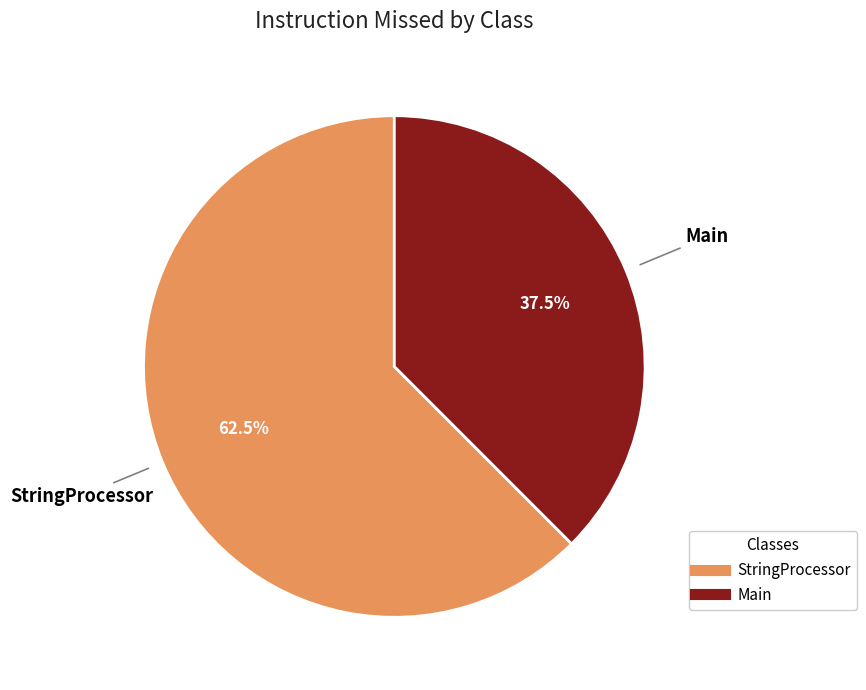

Which category accounts for the majority?

StringProcessor